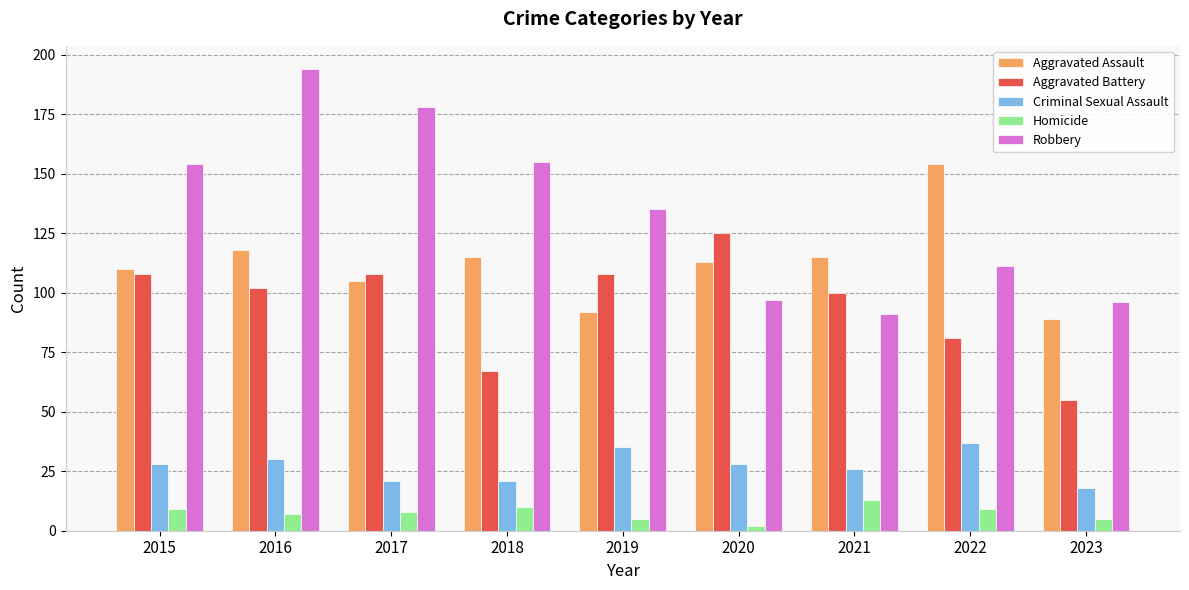

List the series in order of their peak value, highest first.

Robbery, Aggravated Assault, Aggravated Battery, Criminal Sexual Assault, Homicide